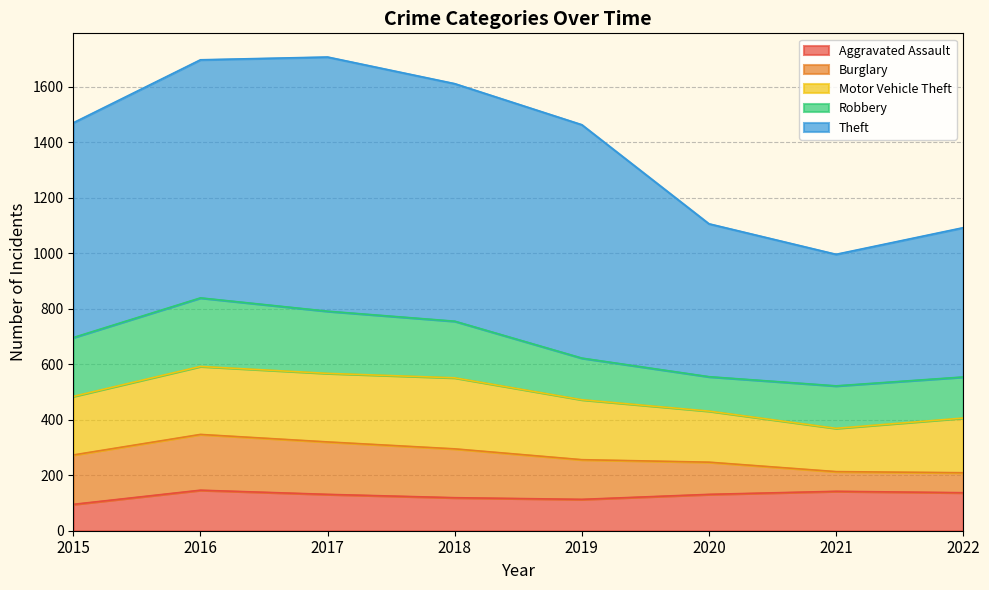

What is the average value of the Motor Vehicle Theft series?

214